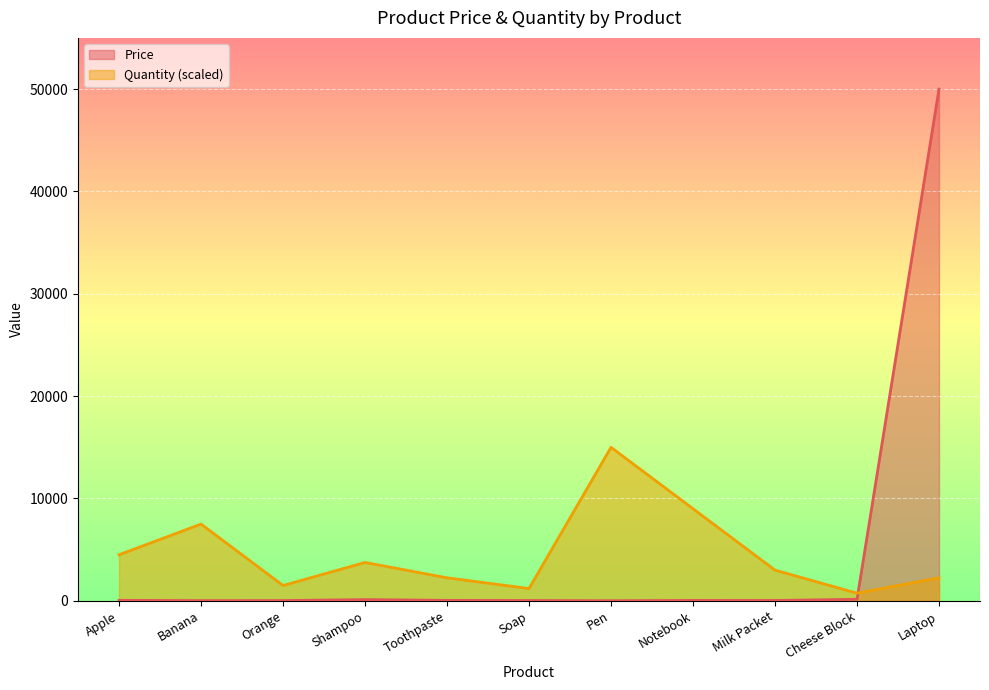

Where does the Quantity series first go above 3000?

Apple